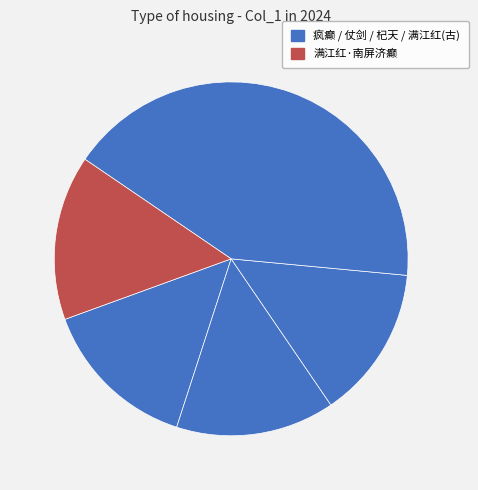

How many segments does this pie chart have?

5